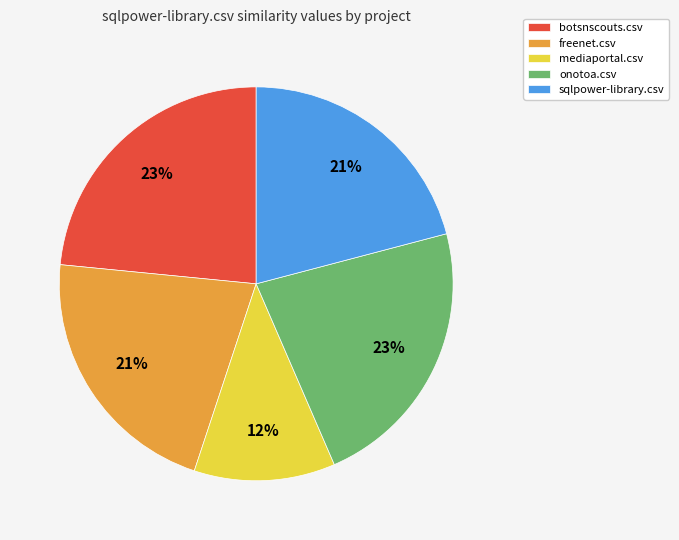

How many segments does this pie chart have?

5